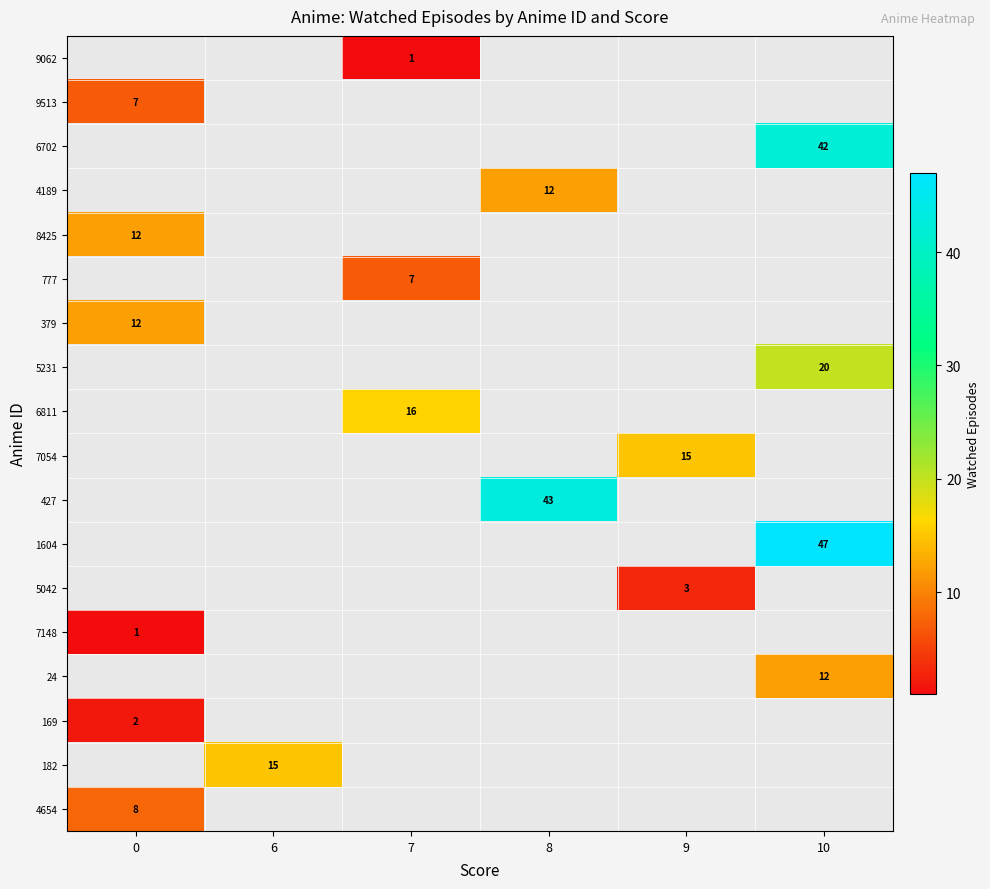

How many series are shown in this chart?

18